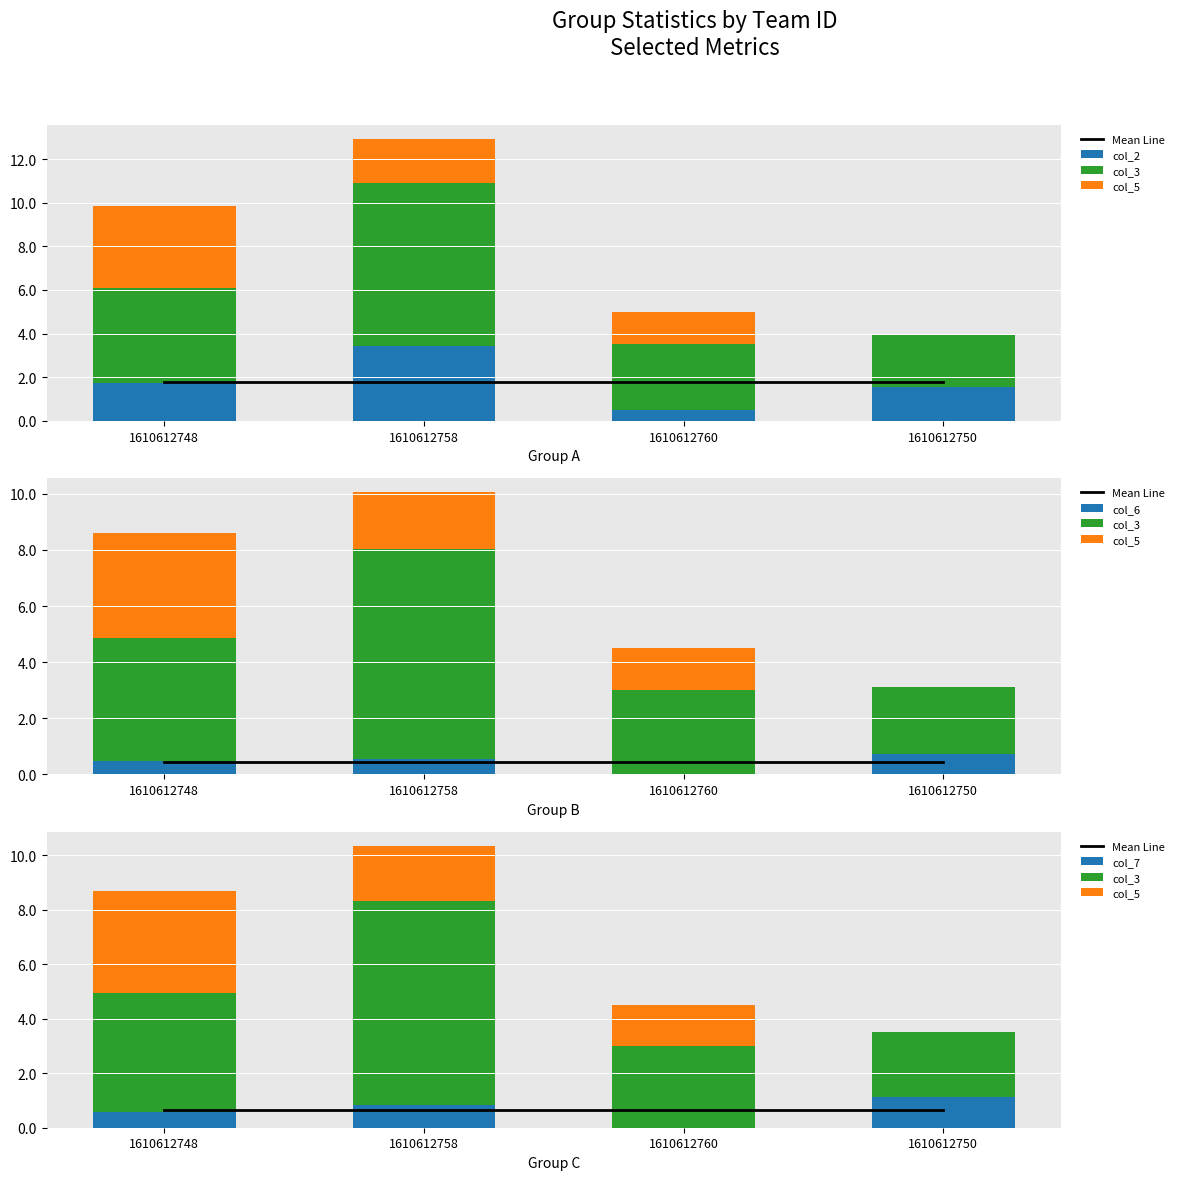

Which series changed the most between 1610612758 and 1610612760?

col_3